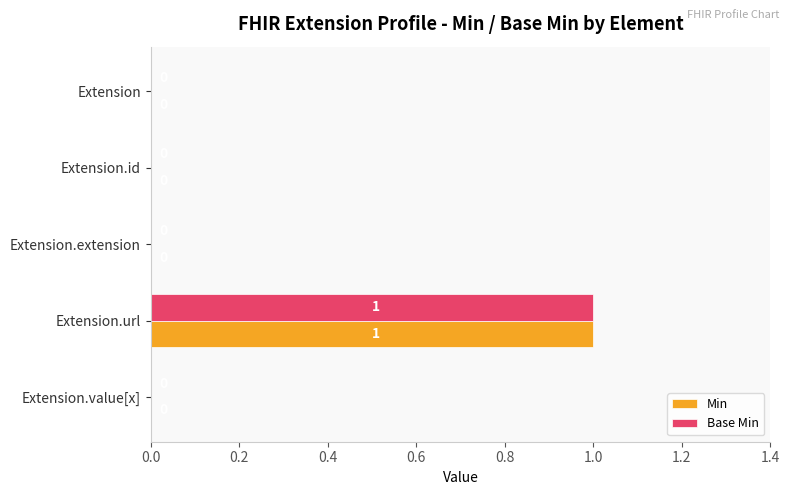

True or false: Min has a value of 0 at Extension.id.

True